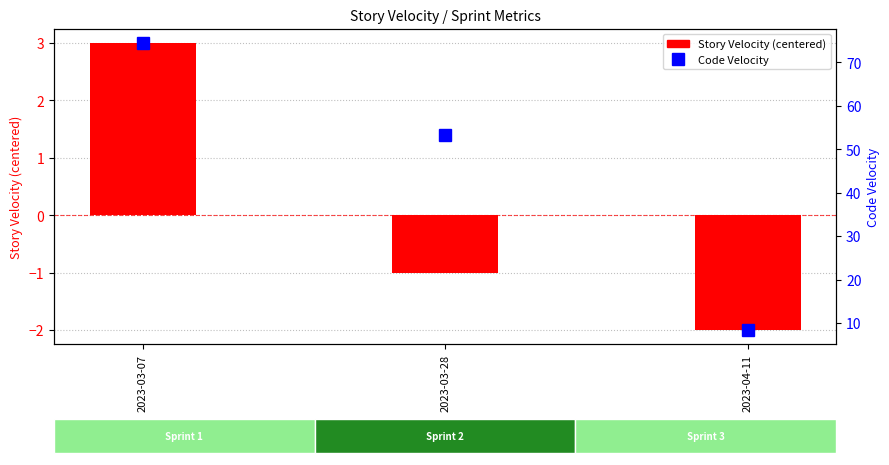

What is the sum of all Code Velocity values?

136.2